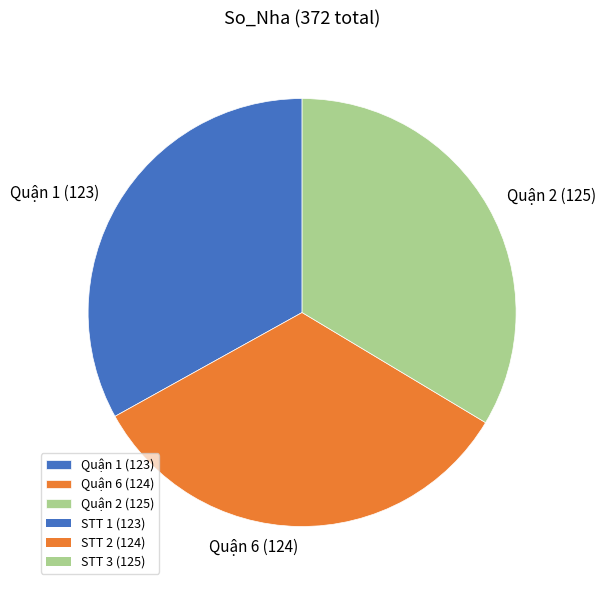

What is the ratio of the value at Quận 1 (123) to the value at Quận 2 (125)?

1.0